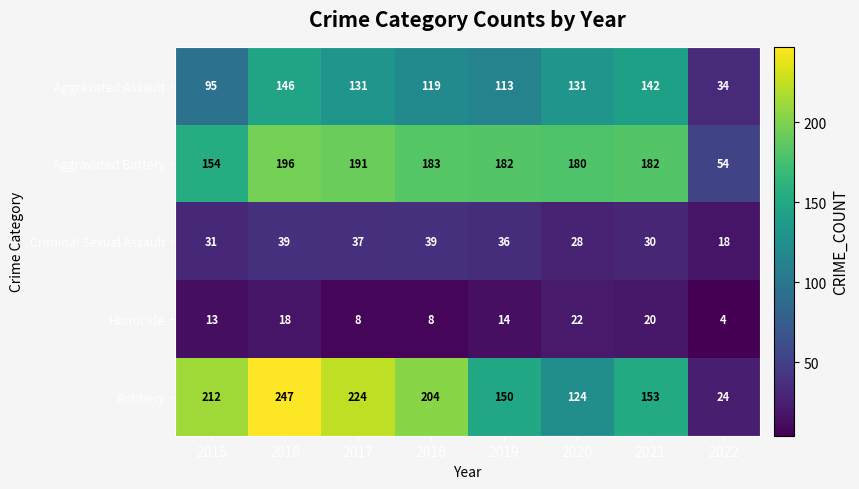

What value does the Robbery series have at 2019?

150